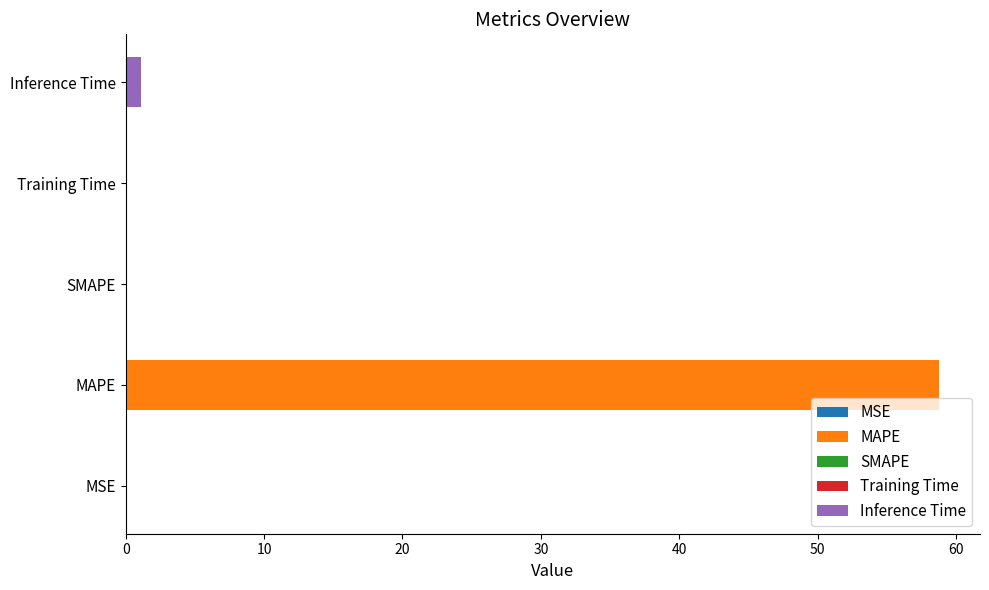

Does the chart contain any negative values?

No